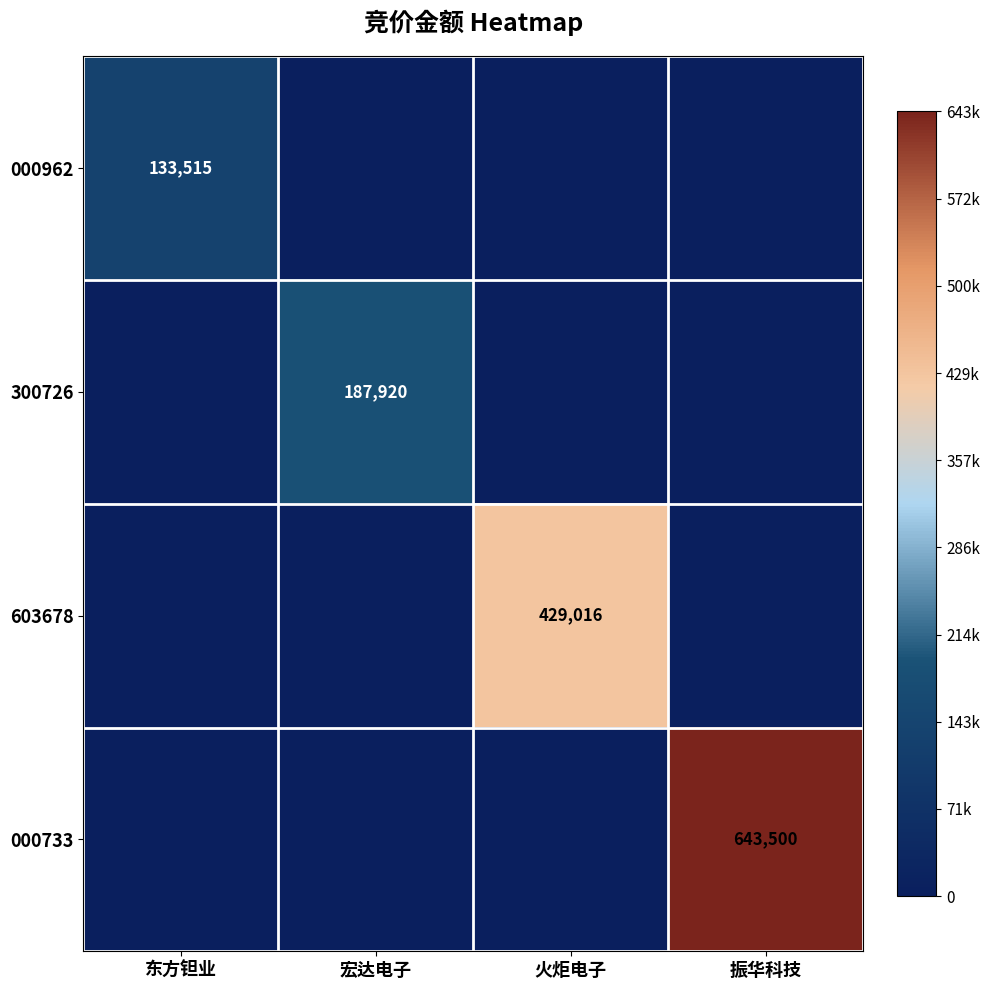

The value of 000733 at 振华科技 is 643500. True or false?

True